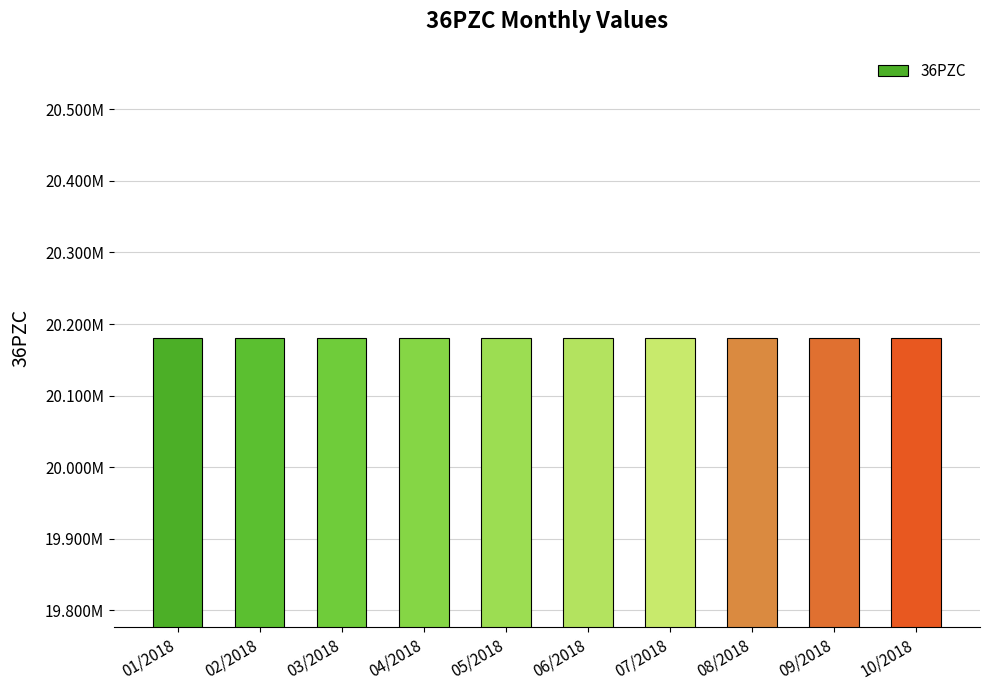

Read the value at 02/2018.

20180211.5